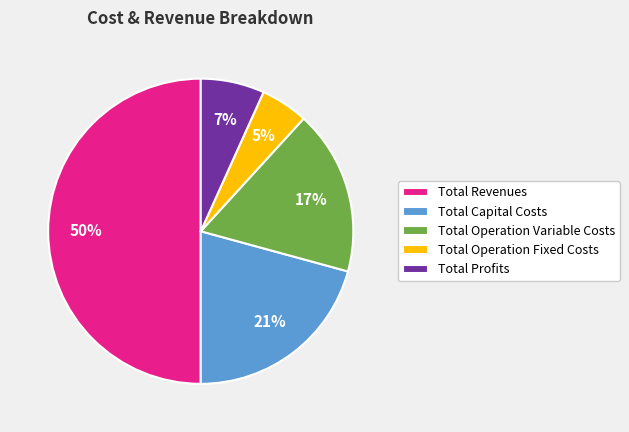

Count the number of slices in the pie.

5